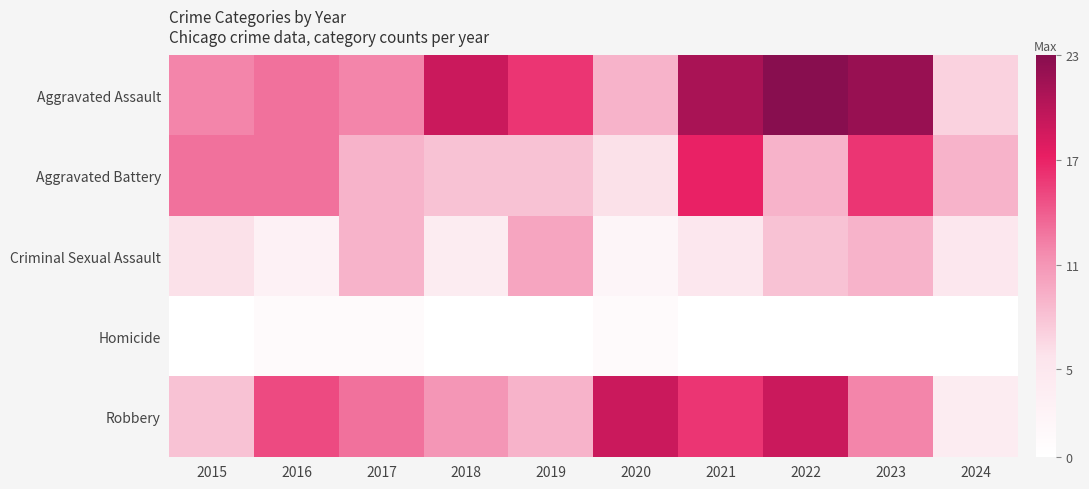

Which series has the widest spread of values?

Aggravated Assault